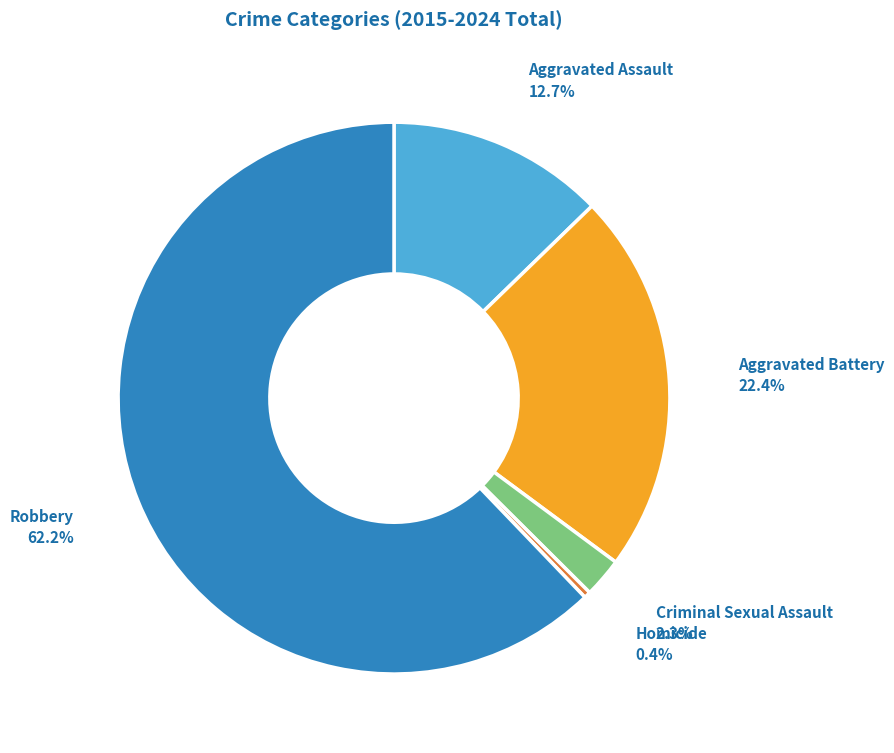

To the nearest percent, what is the combined percentage of Criminal Sexual Assault and Aggravated Assault?

15%